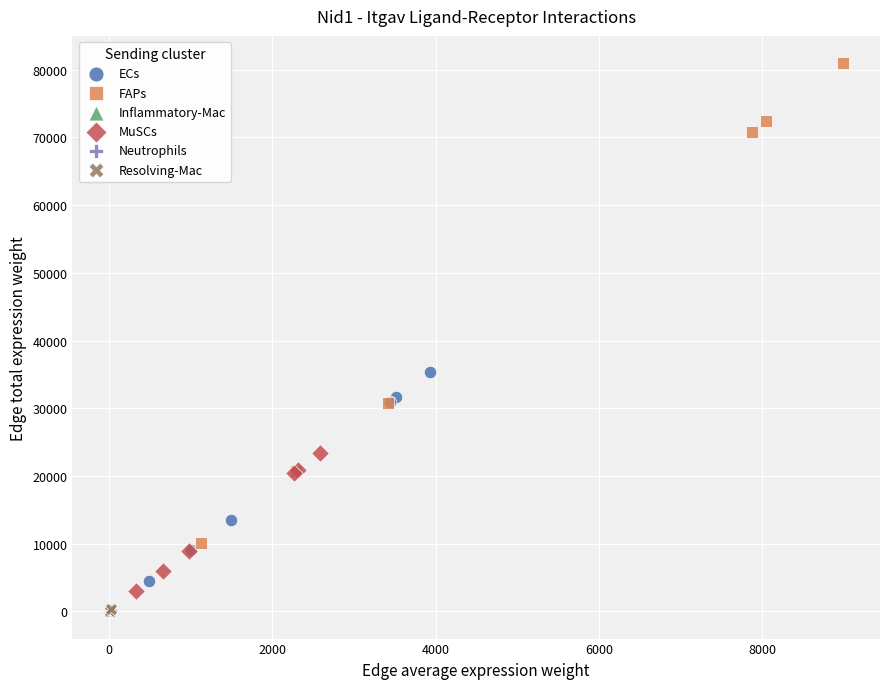

Which series has the widest spread of Y values?

FAPs